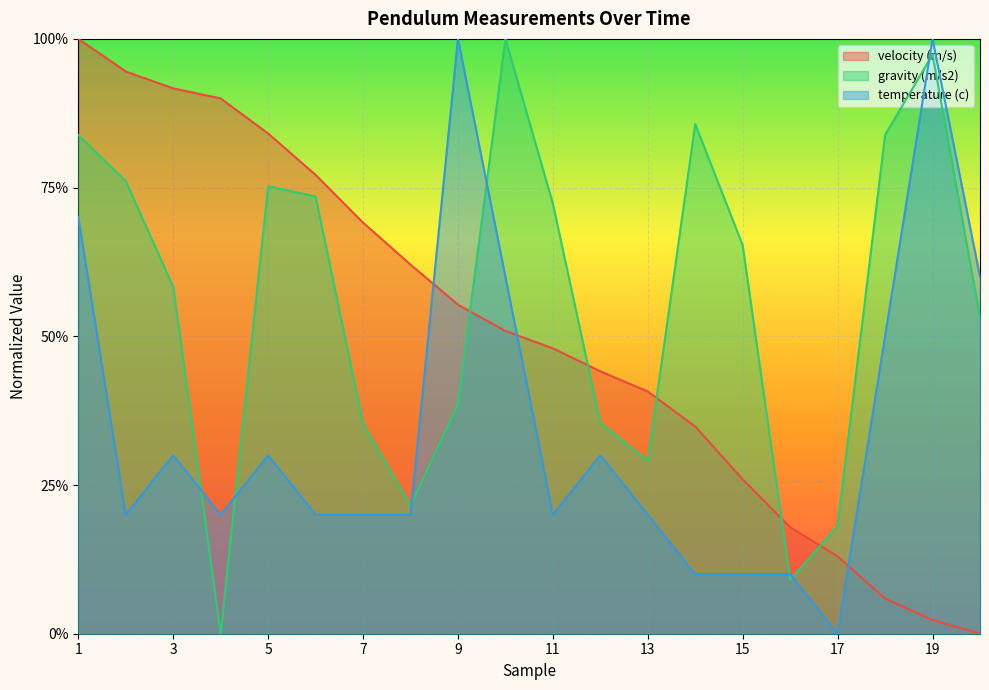

How many positive values does the temperature (c) series have?

19